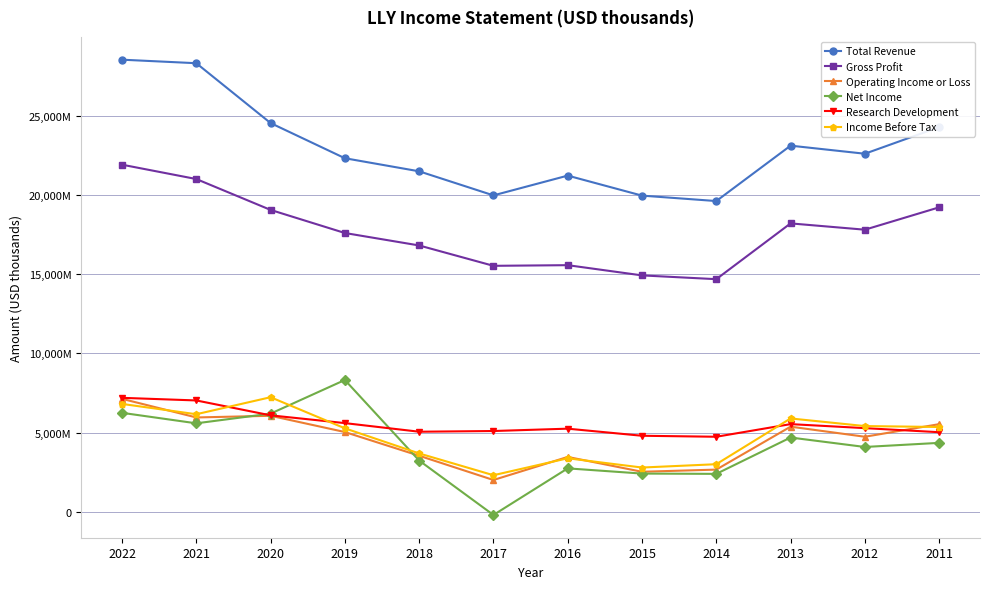

True or false: Operating Income or Loss has a value of 10567799 at 2020.

False